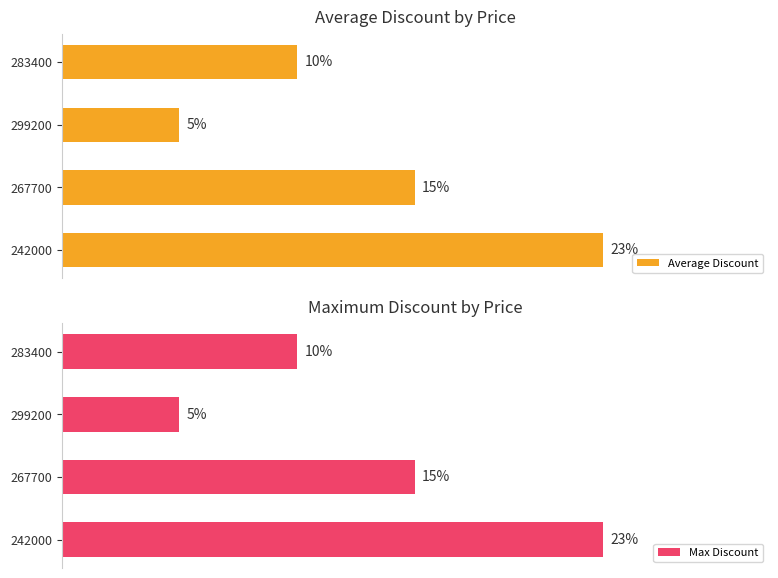

How many groups of bars are there?

4